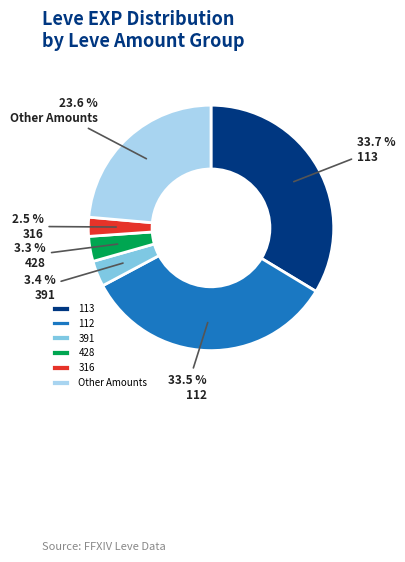

Is the sum of 316 and 391 greater than half?

No